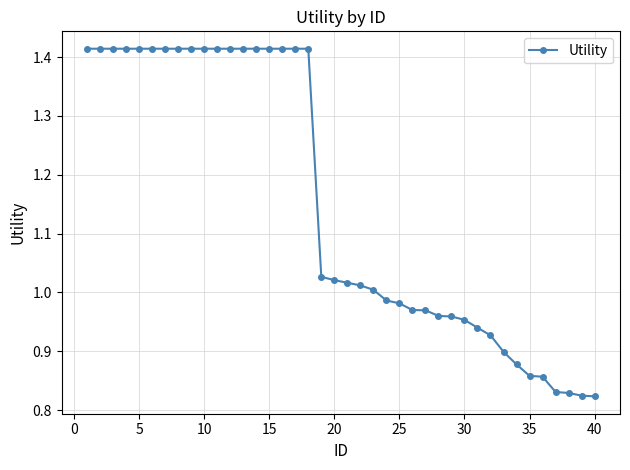

What is the difference between the maximum and minimum values?

0.6